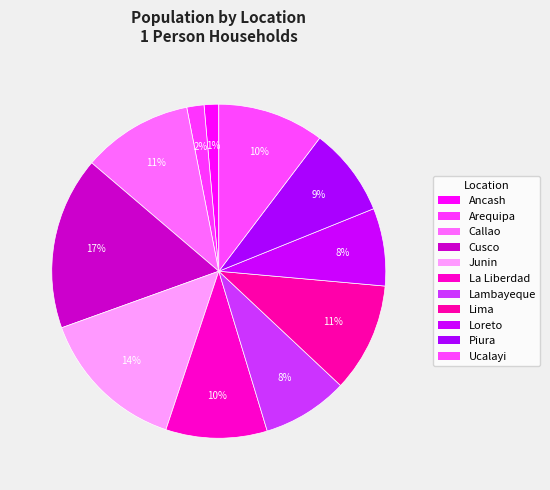

To the nearest percent, what is the average slice percentage?

9%